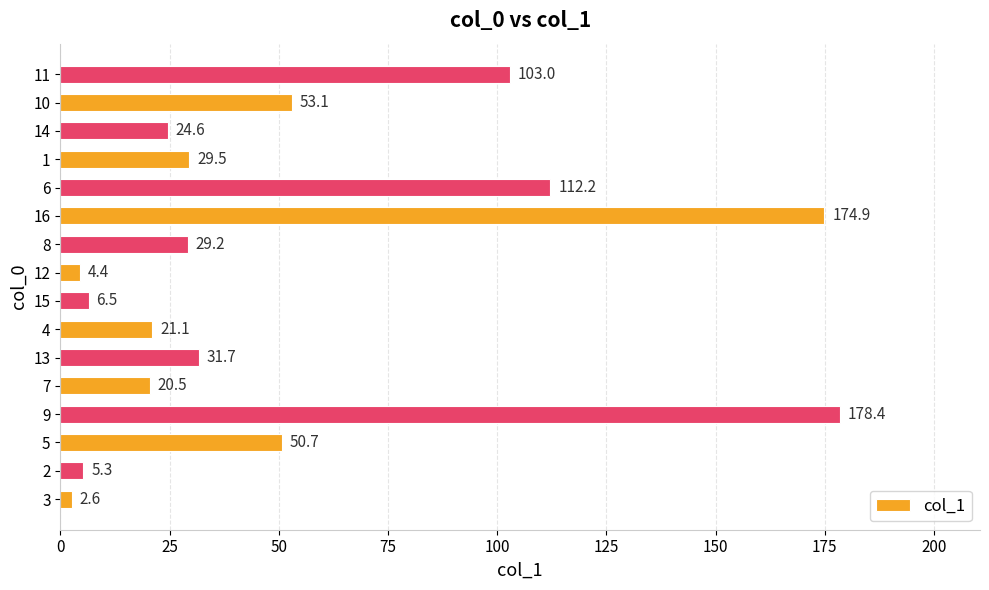

How many data points are less than 29?

7